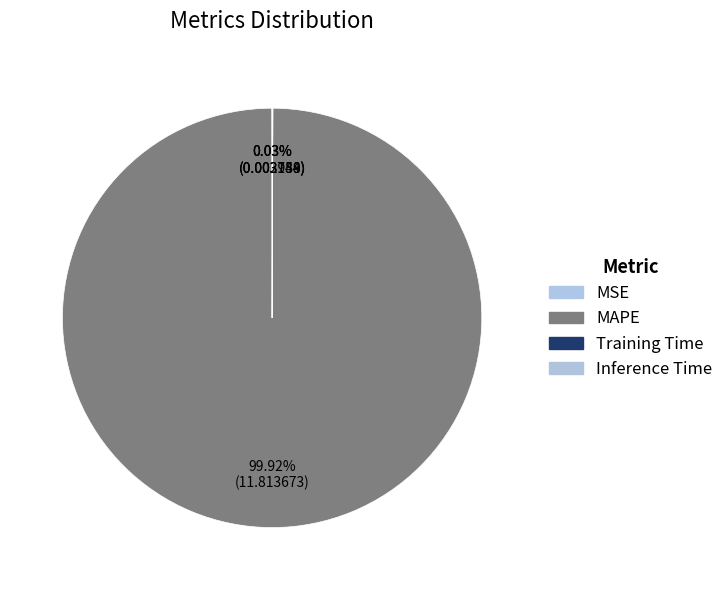

Between Training Time and Inference Time, which is larger?

Training Time